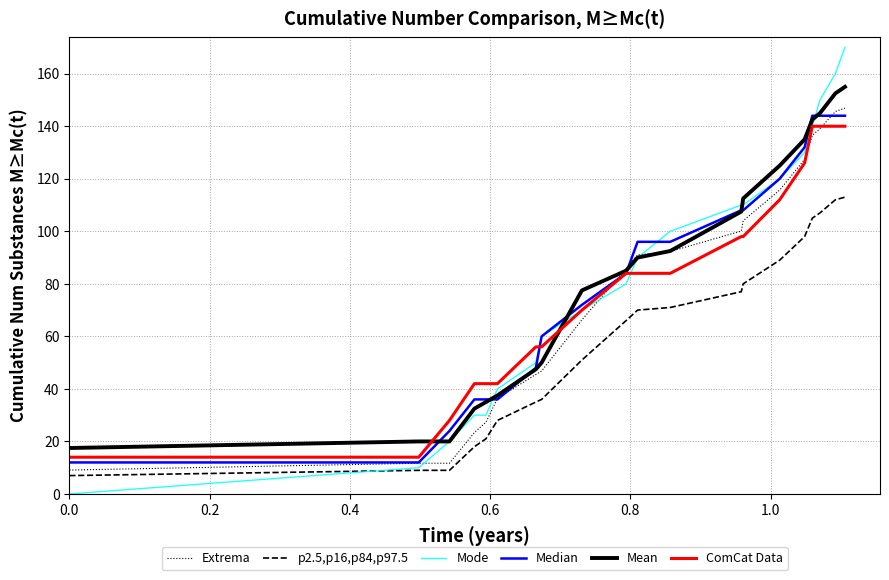

Reading right to left, list all the values displayed in this chart.

Extrema: 146.9	145.6	139.1	136.5	127.4	115.7	104.0	100.1	92.3	91.0	85.8	66.3	46.8	45.5	36.4	27.3	23.4	11.7	11.7	9.1
p2.5,p16,p84,p97.5: 113.0	112.0	107.0	105.0	98.0	89.0	80.0	77.0	71.0	70.0	66.0	51.0	36.0	35.0	28.0	21.0	18.0	9.0	9.0	7.0
Mode: 170.0	160.0	150.0	140.0	130.0	120.0	110.0	110.0	100.0	90.0	80.0	70.0	60.0	50.0	40.0	30.0	30.0	20.0	10.0	0.0
Median: 144.0	144.0	144.0	144.0	132.0	120.0	108.0	108.0	96.0	96.0	84.0	72.0	60.0	48.0	36.0	36.0	36.0	24.0	12.0	12.0
Mean: 155.0	152.5	145.0	142.5	135.0	125.0	112.5	107.5	92.5	90.0	85.0	77.5	50.0	47.5	37.5	35.0	32.5	20.0	20.0	17.5
ComCat Data: 140.0	140.0	140.0	140.0	126.0	112.0	98.0	98.0	84.0	84.0	84.0	70.0	56.0	56.0	42.0	42.0	42.0	28.0	14.0	14.0